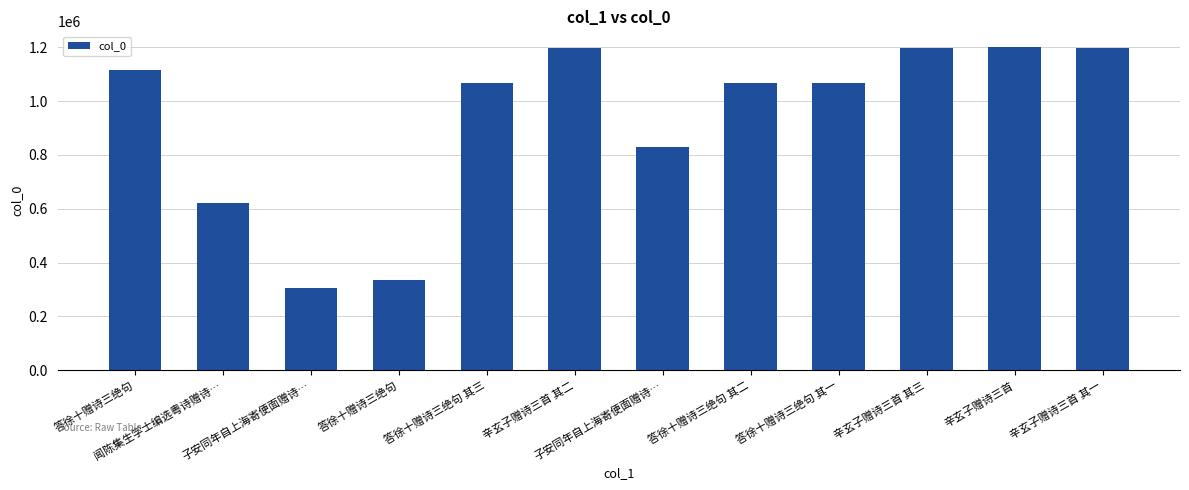

Reading left to right, transcribe all the data shown in this chart.

答徐十赠诗三绝句=1114640	闻陈集生学士编选粤诗赠诗…=622607	子安同年自上海寄便面赠诗…=304491	答徐十赠诗三绝句=333948	答徐十赠诗三绝句 其三=1068248	辛玄子赠诗三首 其二=1199415	子安同年自上海寄便面赠诗…=828552	答徐十赠诗三绝句 其二=1068247	答徐十赠诗三绝句 其一=1068246	辛玄子赠诗三首 其三=1199416	辛玄子赠诗三首=1199547	辛玄子赠诗三首 其一=1199414